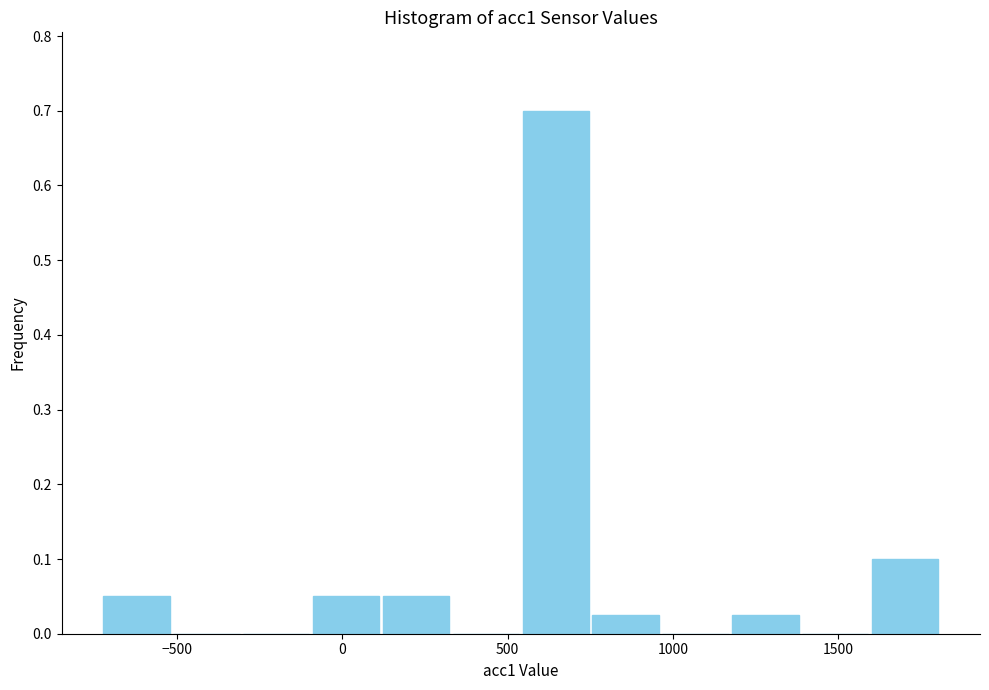

Reading left to right, list every bar in this chart as the range it spans on the x-axis followed by its height. Neither the bar edges nor the heights are printed on the chart, so give them approximately, as read against the axes.

-750 to -500: 0.05
-500 to -300: 0
-300 to -100: 0
-100 to 100: 0.05
100 to 350: 0.05
350 to 550: 0
550 to 750: 0.70
750 to 950: 0.03
950 to 1150: 0
1150 to 1400: 0.03
1400 to 1600: 0
1600 to 1800: 0.10